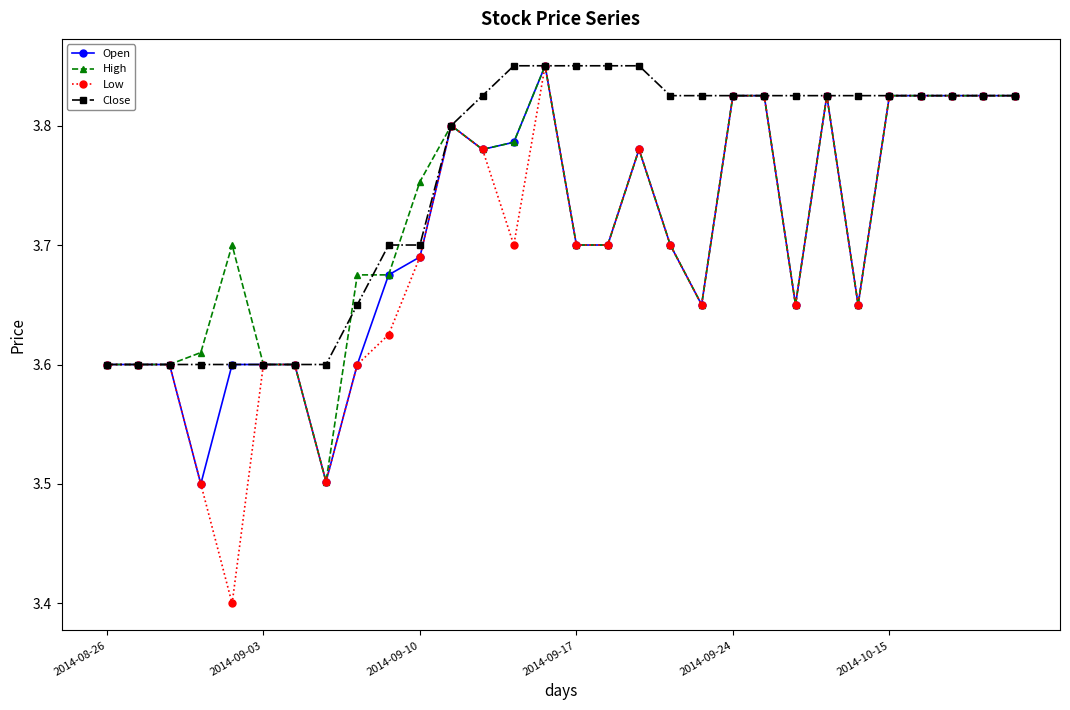

What is the minimum value shown in the chart?

3.4